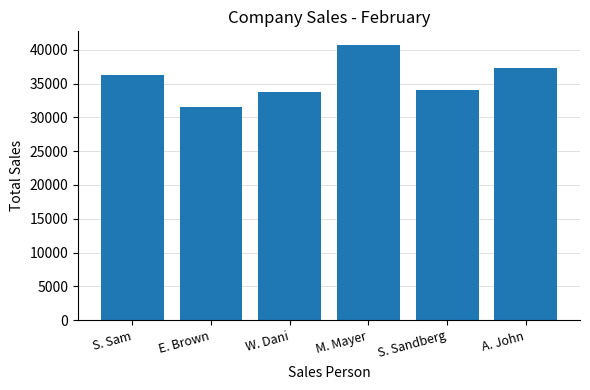

Reading right to left, what are all the values shown in this chart?

A. John=37359	S. Sandberg=33999	M. Mayer=40705	W. Dani=33827	E. Brown=31475	S. Sam=36245